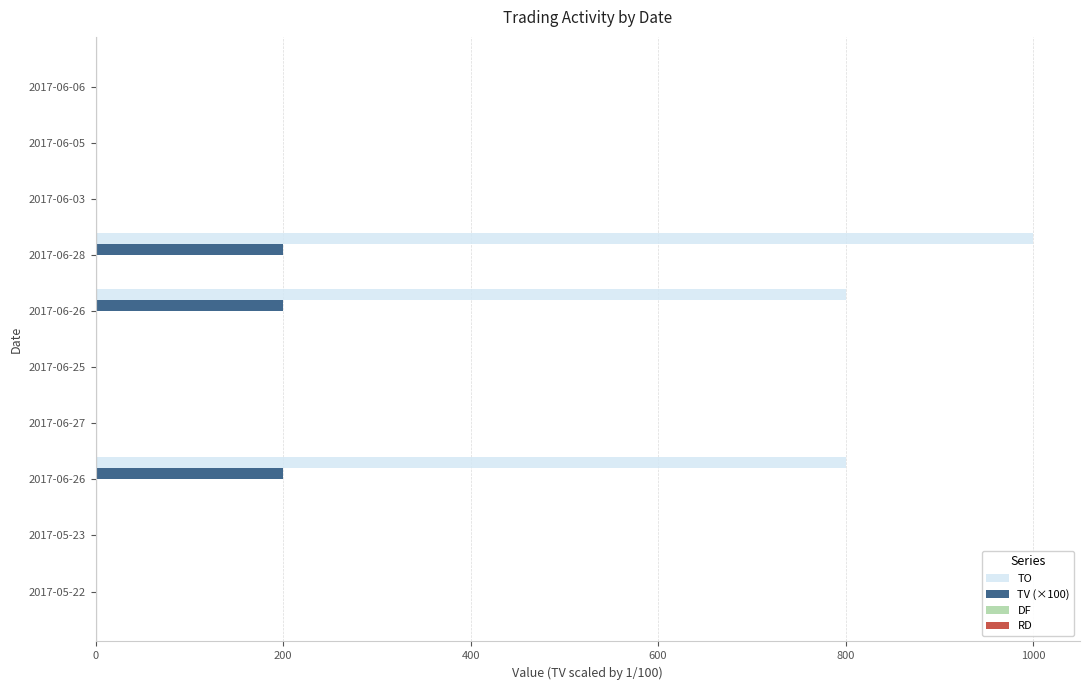

Count the number of data series in this chart.

2